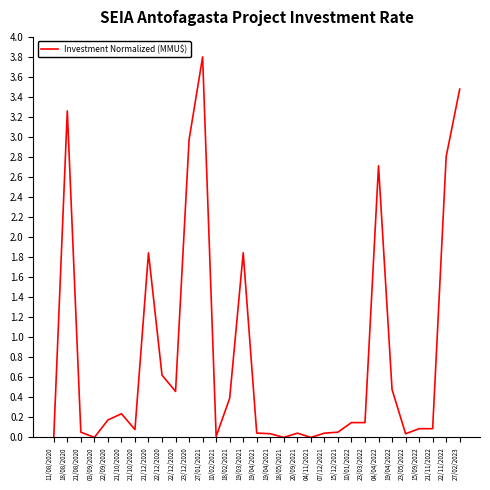

Does the chart display data point markers on the line(s)?

No